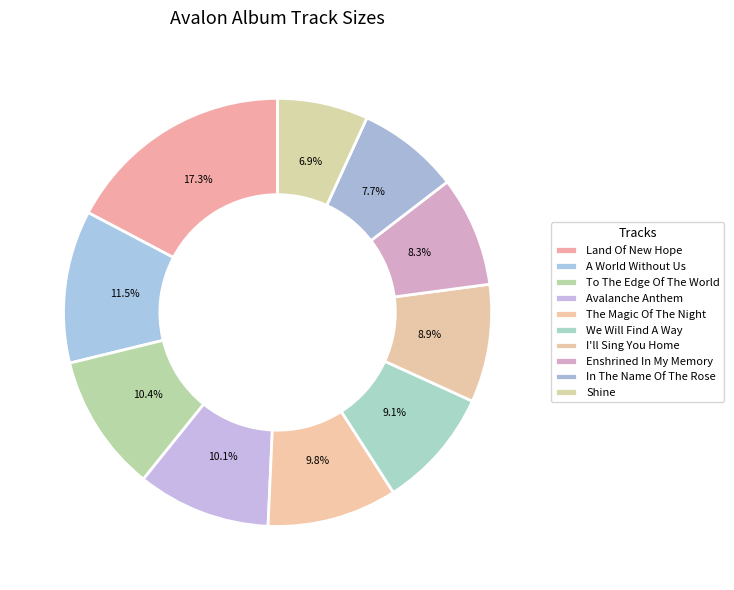

How many slices are in this pie chart?

10